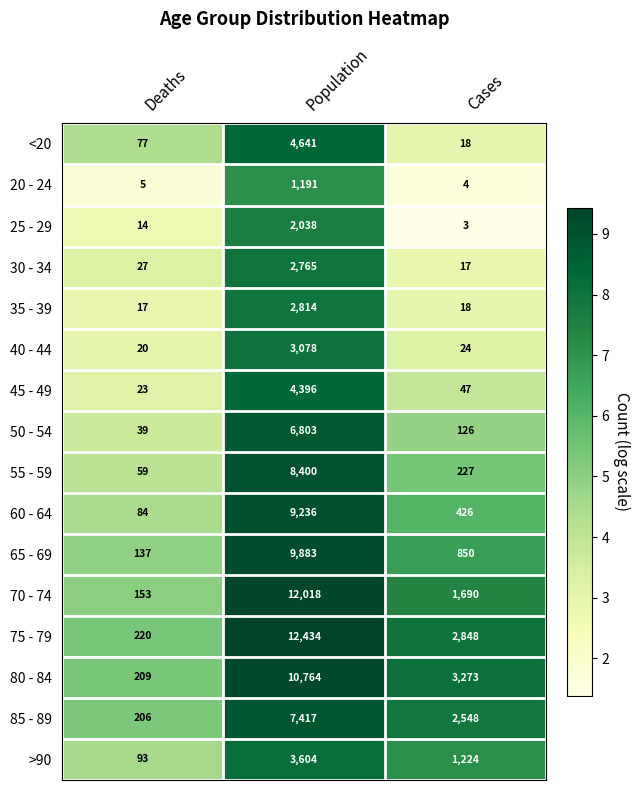

What is the spread (max minus min) of values at Population?

11243